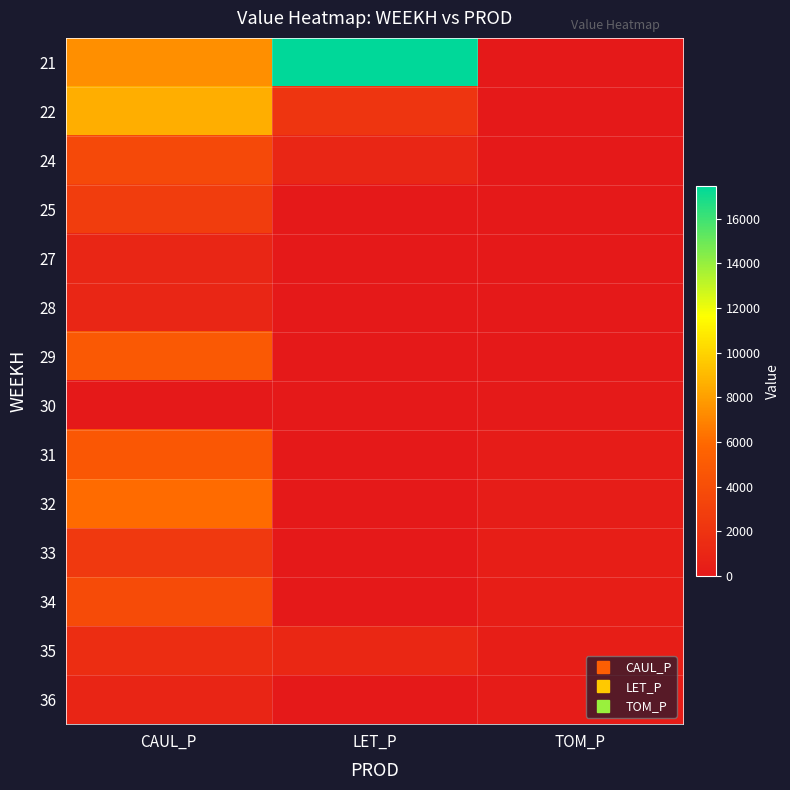

Reading right to left, extract all data points from this chart.

21: TOM_P=0.0	LET_P=17461.4	CAUL_P=7424.8
22: TOM_P=0.0	LET_P=2141.9	CAUL_P=8586.5
24: TOM_P=0.0	LET_P=1020.4	CAUL_P=3633.0
25: TOM_P=0.0	LET_P=0.0	CAUL_P=2775.8
27: TOM_P=0.0	LET_P=0.0	CAUL_P=1006.5
28: TOM_P=0.0	LET_P=0.0	CAUL_P=965.2
29: TOM_P=0.0	LET_P=0.0	CAUL_P=4896.1
30: TOM_P=113.1	LET_P=0.0	CAUL_P=0.0
31: TOM_P=226.3	LET_P=0.0	CAUL_P=4710.5
32: TOM_P=339.4	LET_P=0.0	CAUL_P=6018.0
33: TOM_P=452.5	LET_P=0.0	CAUL_P=2388.0
34: TOM_P=470.3	LET_P=0.0	CAUL_P=3849.7
35: TOM_P=460.7	LET_P=1098.2	CAUL_P=1550.9
36: TOM_P=222.6	LET_P=0.0	CAUL_P=913.0